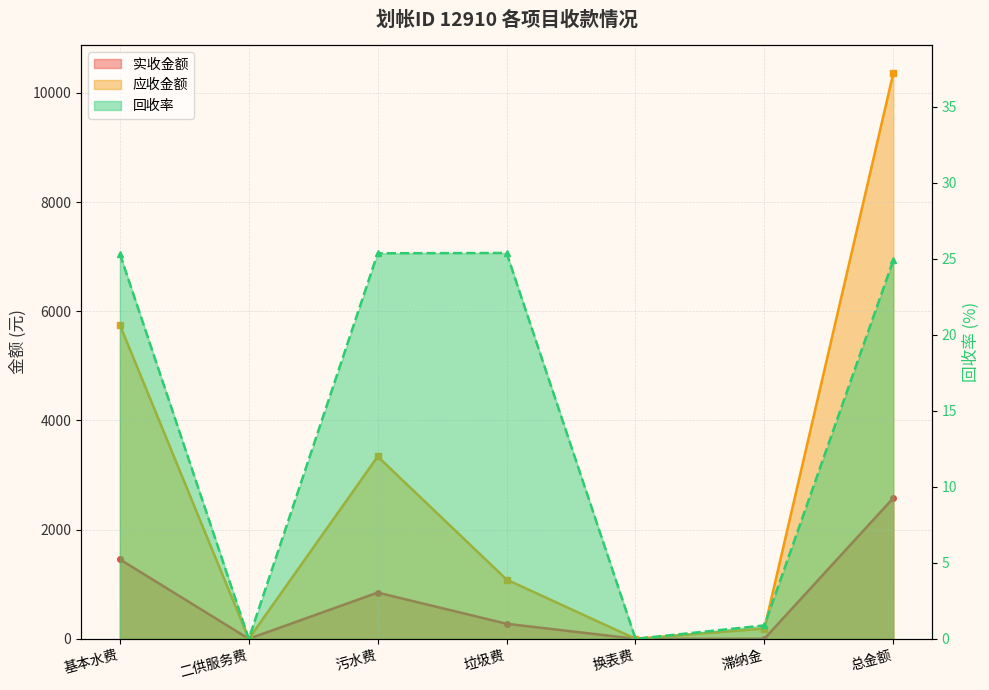

What position from the left is 二供服务费?

2